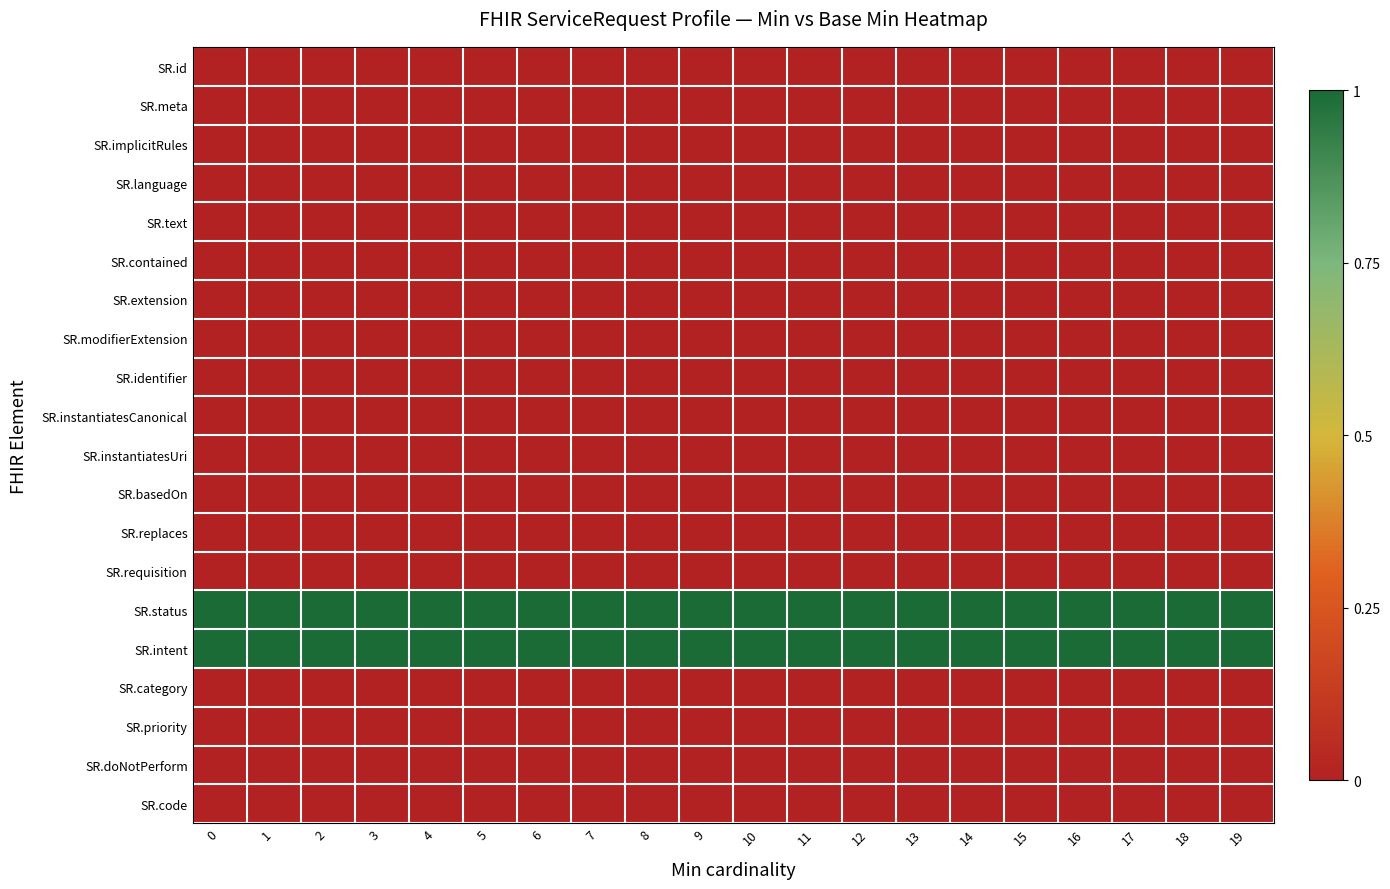

How many series are shown in this chart?

20